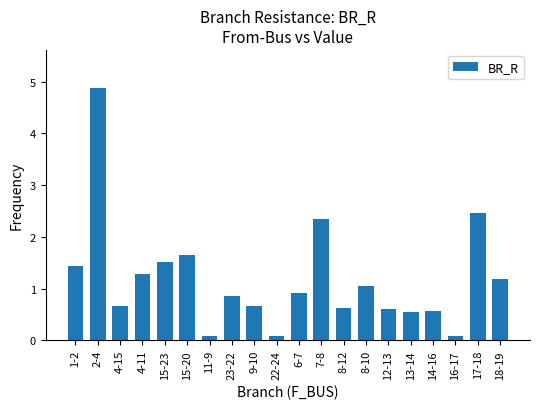

What is the label of the 12th bar from the left?

7-8